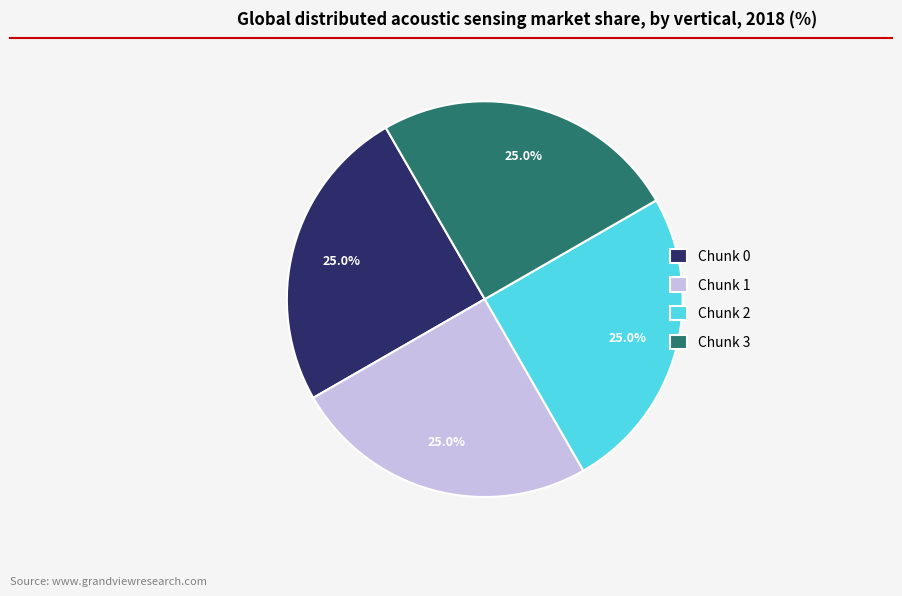

Does Chunk 2 account for over 50% of the chart?

No